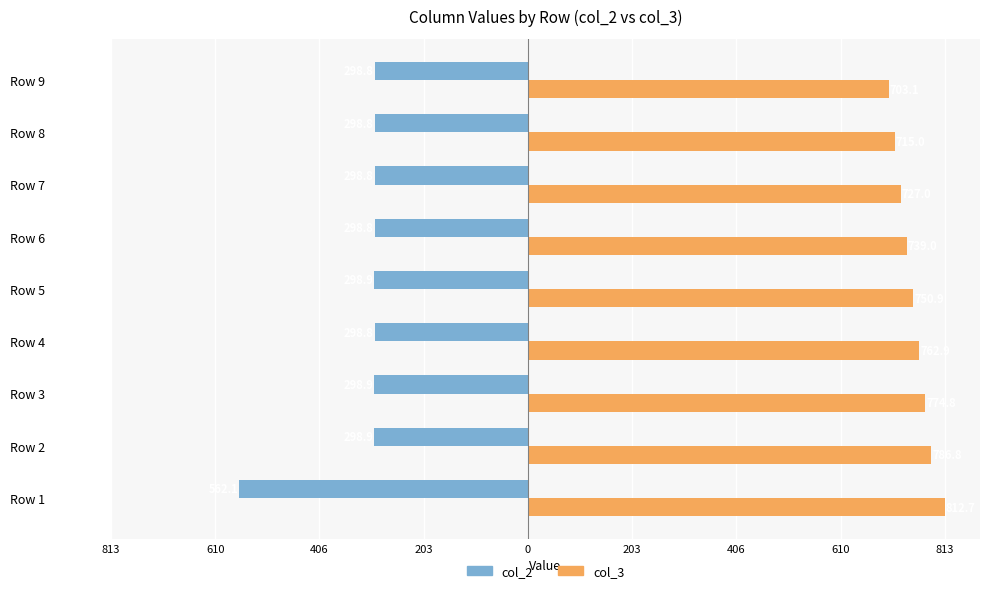

What are all the series names shown in the legend?

col_2, col_3